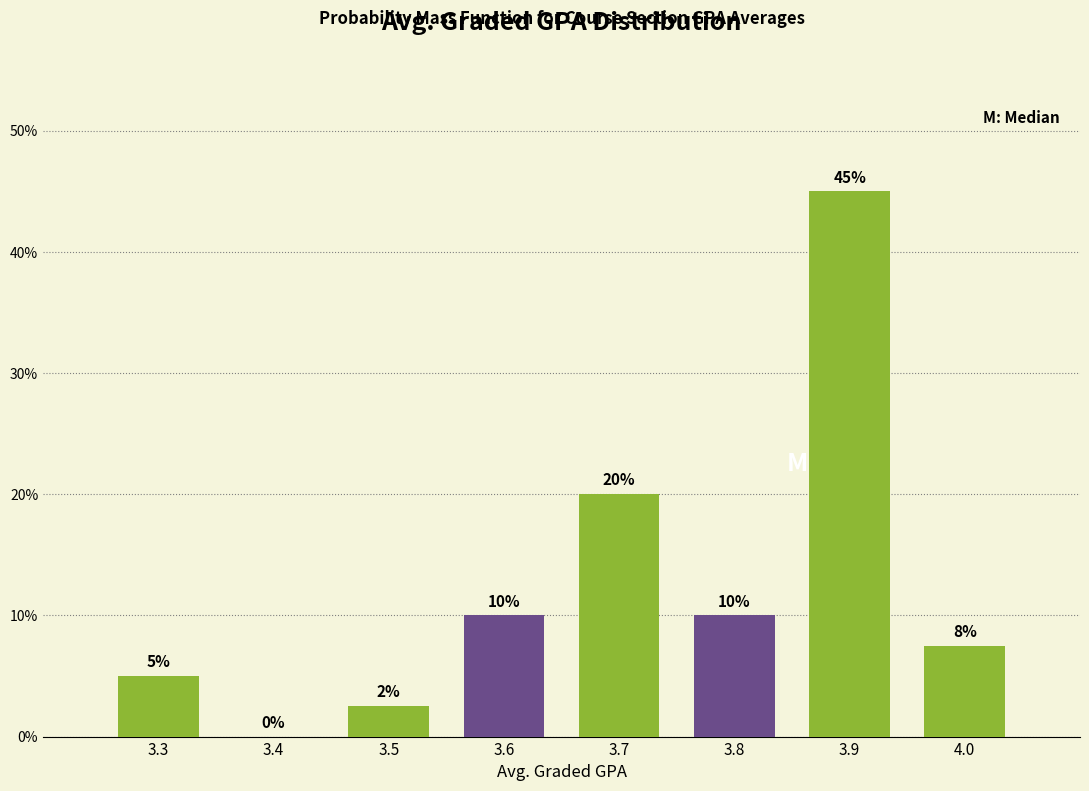

What is the maximum value shown in the chart?

45.0